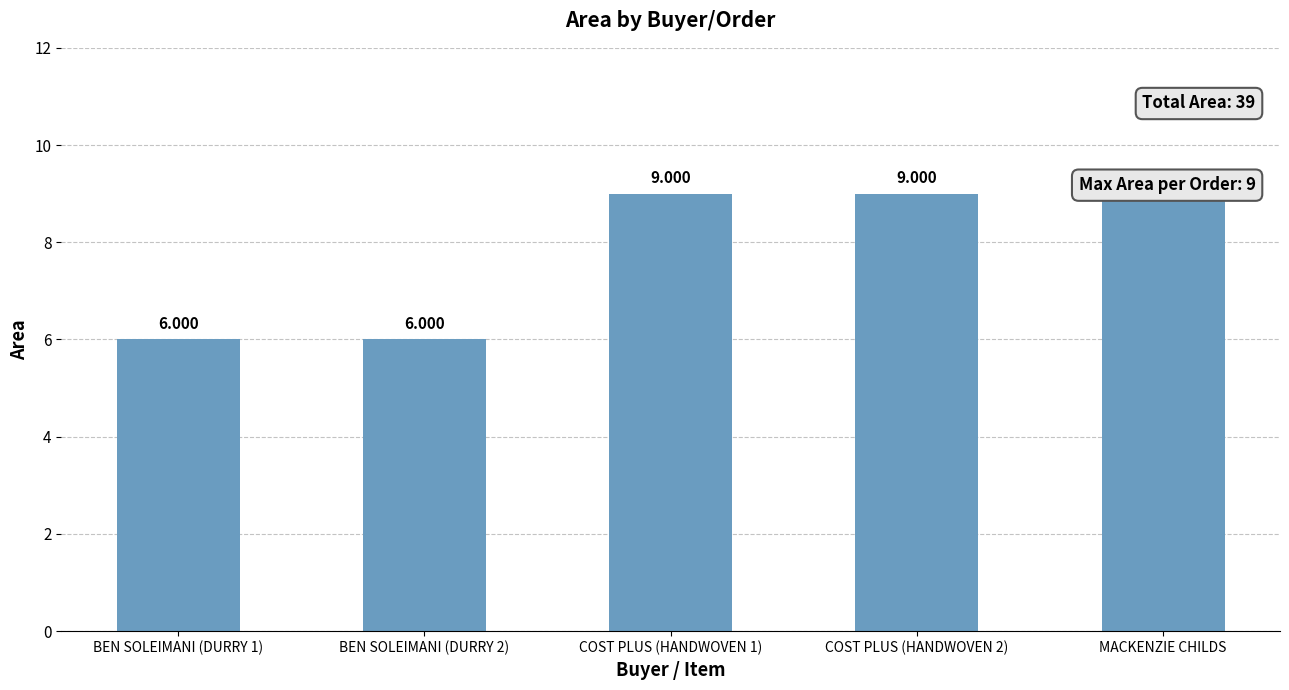

What is the difference between the values at BEN SOLEIMANI (DURRY 2) and COST PLUS (HANDWOVEN 1)?

3